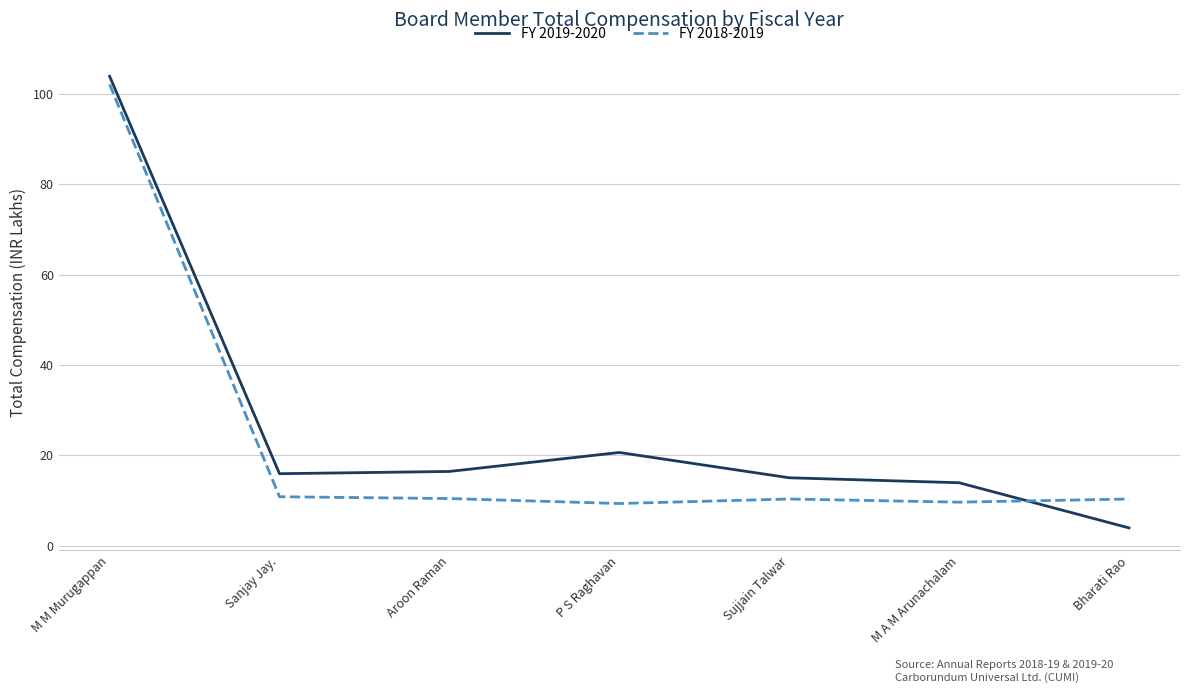

What is the spread (max minus min) of values at Sujjain Talwar?

4.7